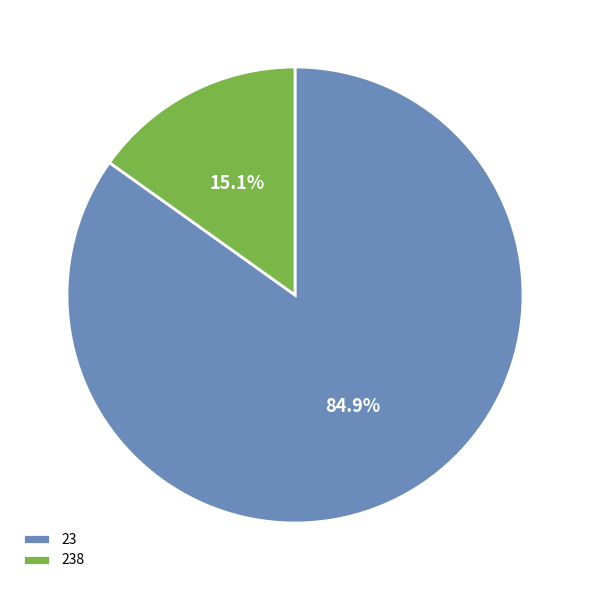

To the nearest percent, what is the difference between the 23 and 238 slice percentages?

70%